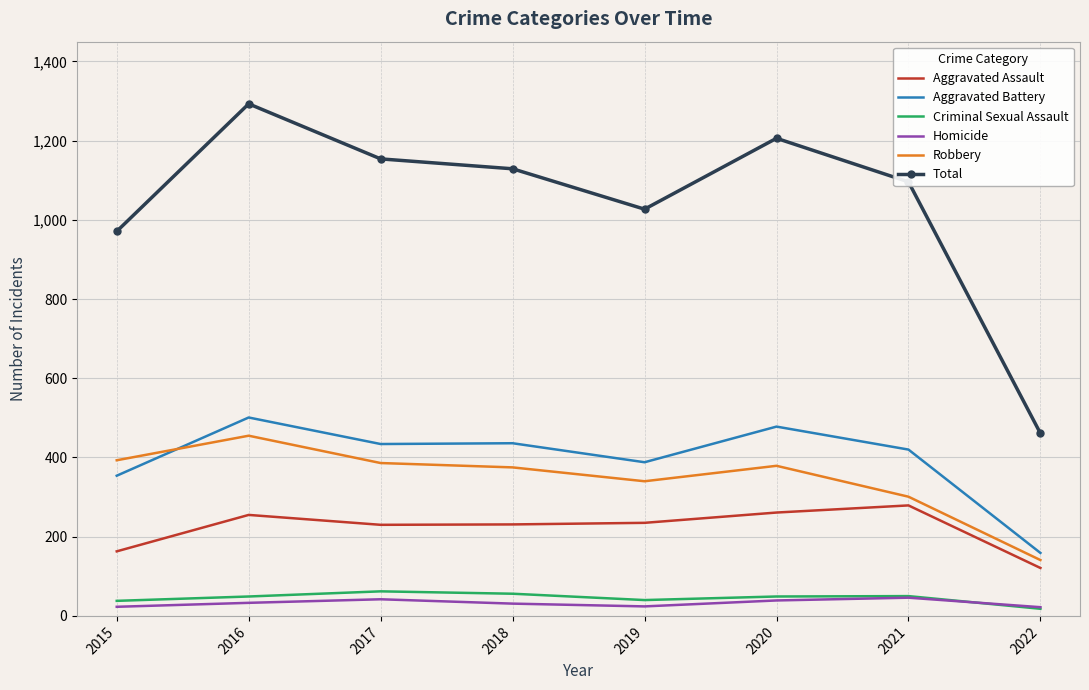

The value of Homicide at 2018 is 31. True or false?

True